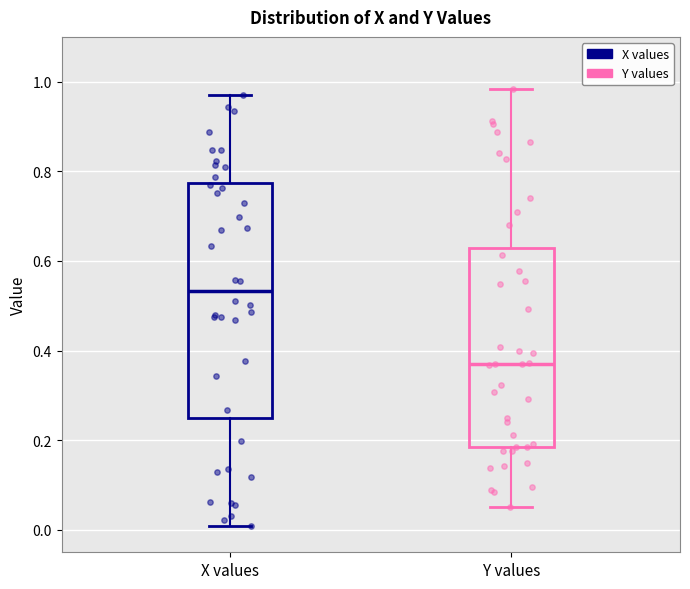

Comparing the boxes themselves (not the whiskers), which one is the tallest?

X values